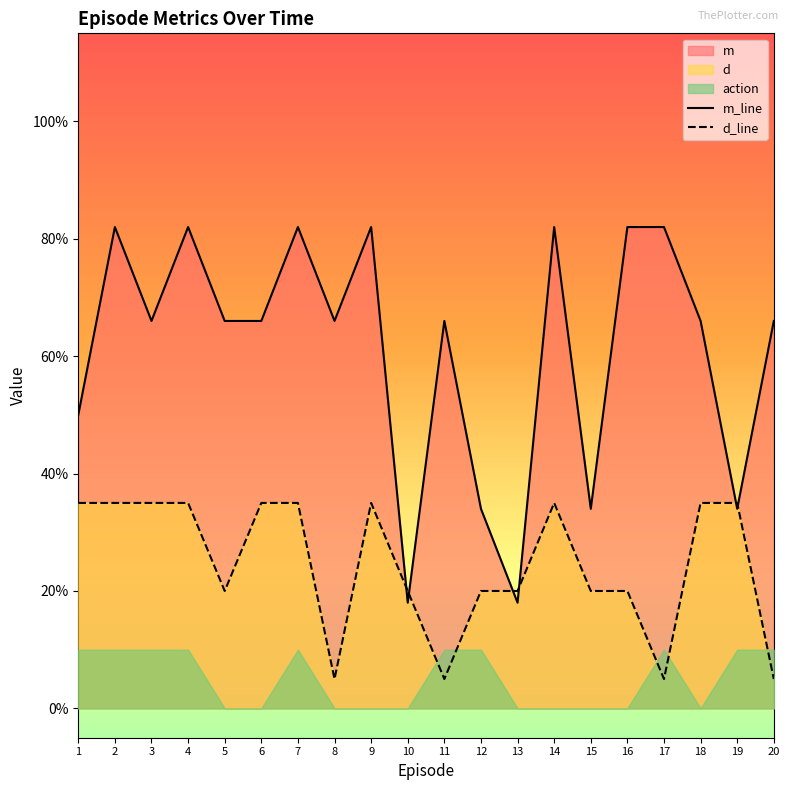

Which label corresponds to the largest value in the chart?

2